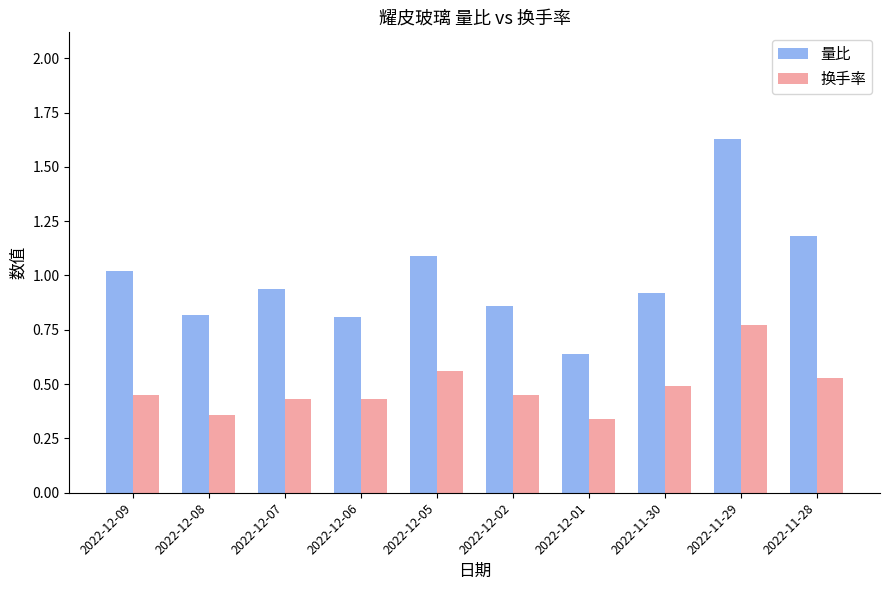

How many 换手率 values are between 0 and 1?

10